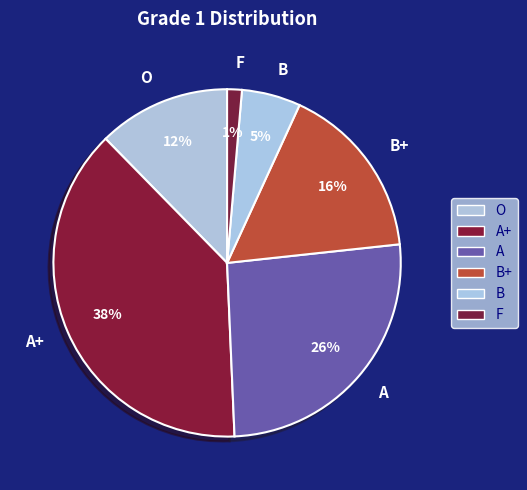

Is there any slice that represents more than half of the pie?

No